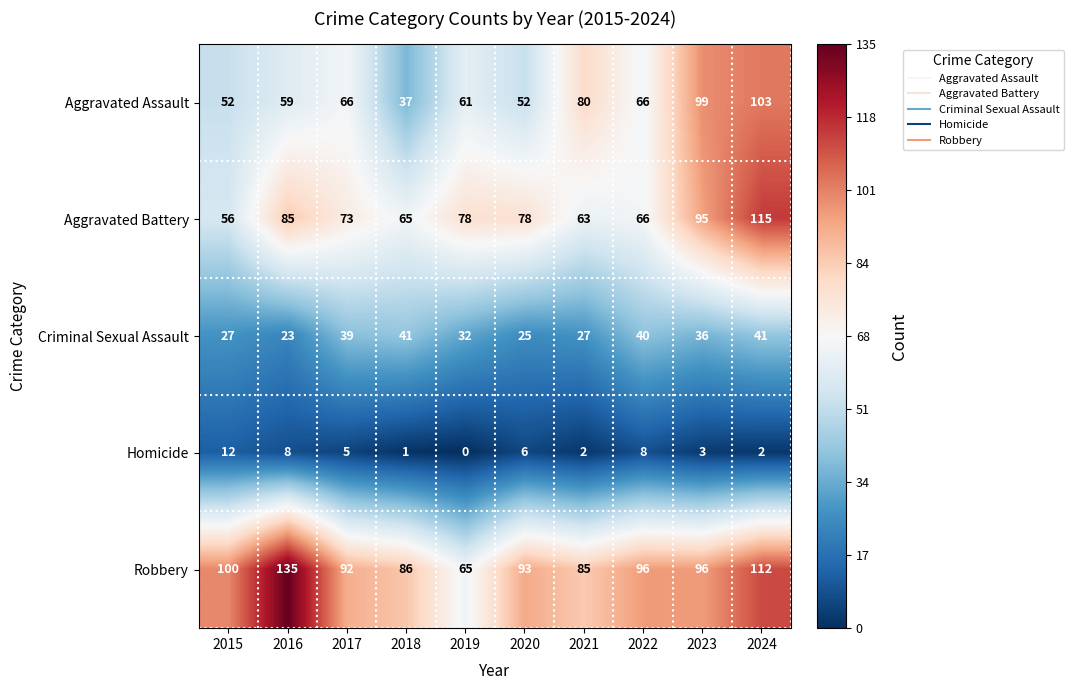

At which label is Robbery closest to 100?

2015